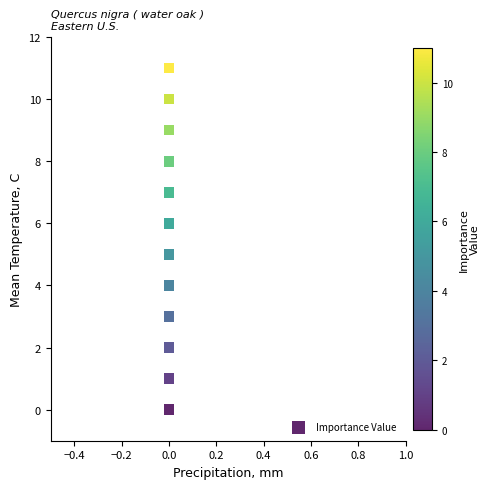

What is the range of Y values (max minus min)?

11